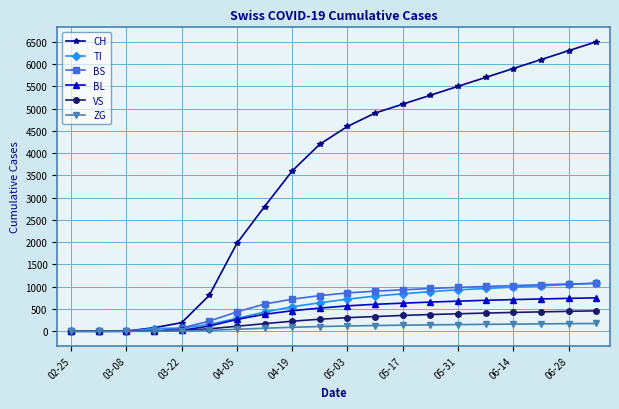

Which series has the largest range (max minus min)?

CH